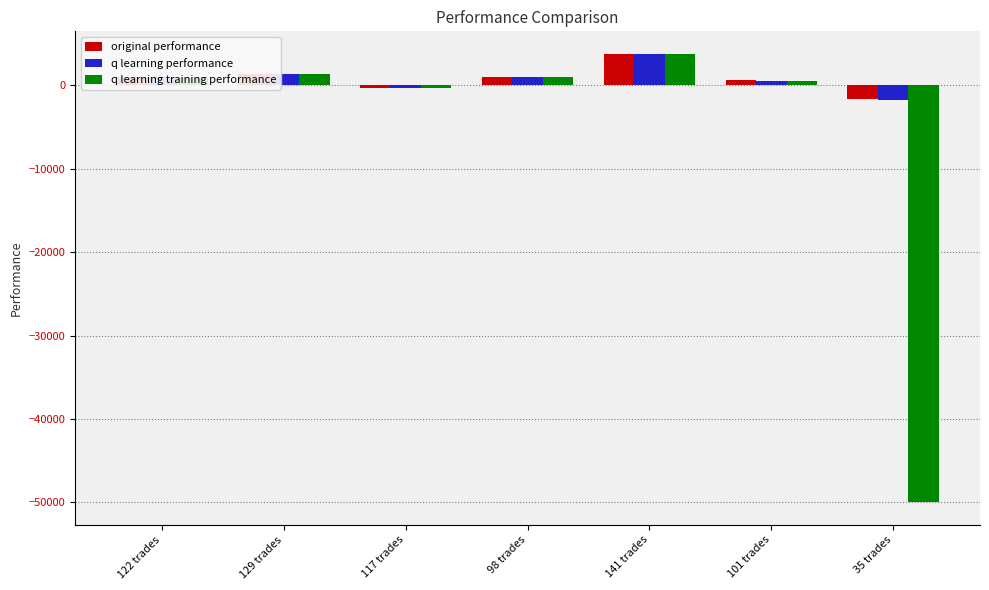

What is the total value across all series at 129 trades?

4079.0